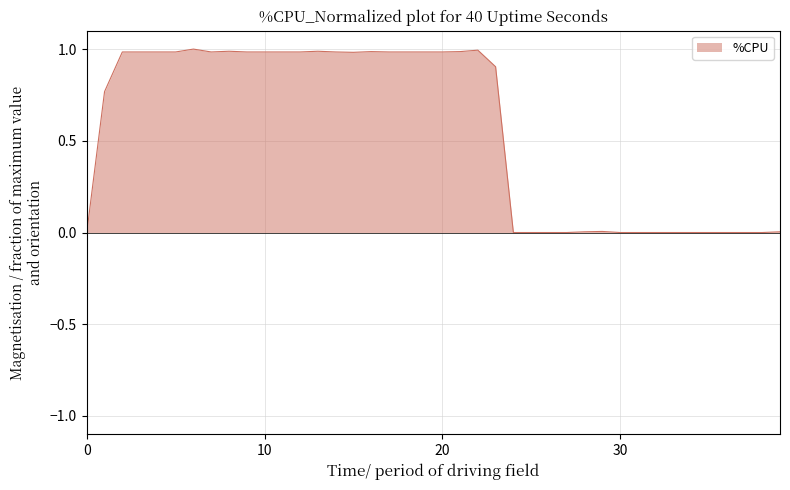

What is the difference between the maximum and minimum values?

1.0